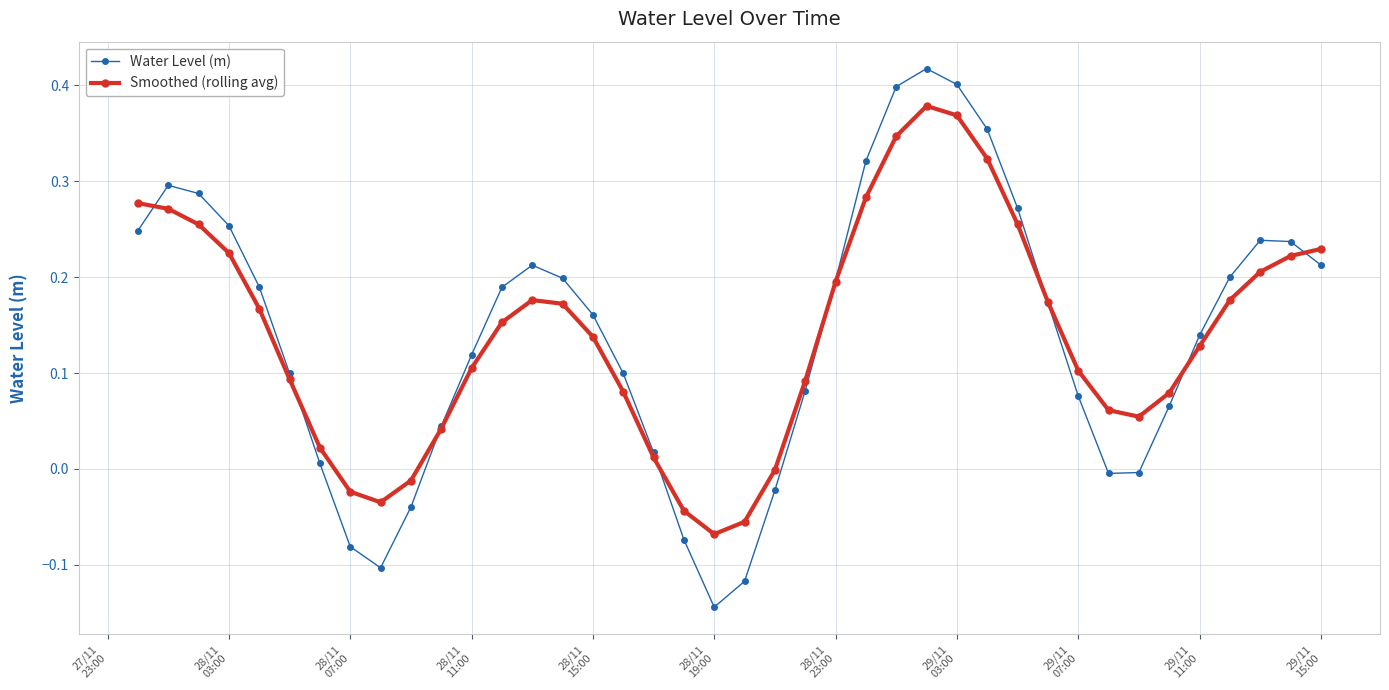

Which series has the widest spread of values?

Water Level (m)